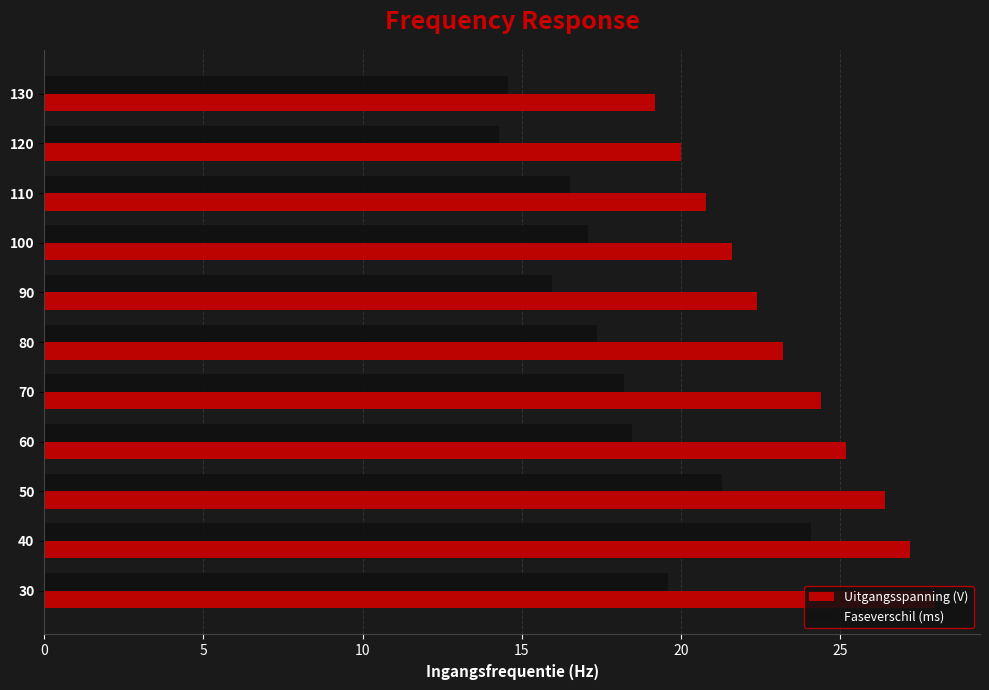

Where is Uitgangsspanning (V) nearest to the value 23?

80